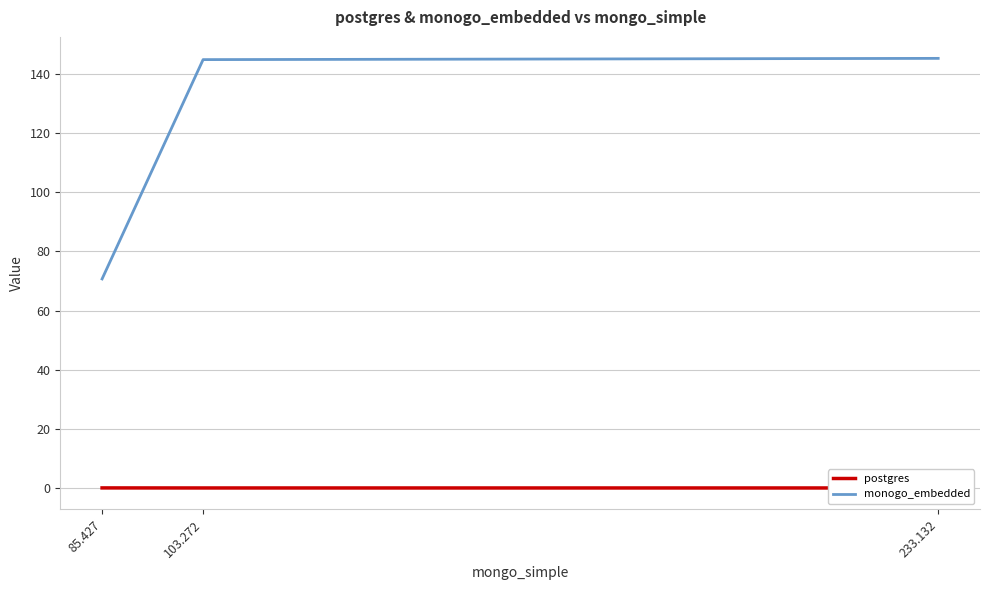

At 85.427, list the series in order from smallest to largest.

postgres, monogo_embedded